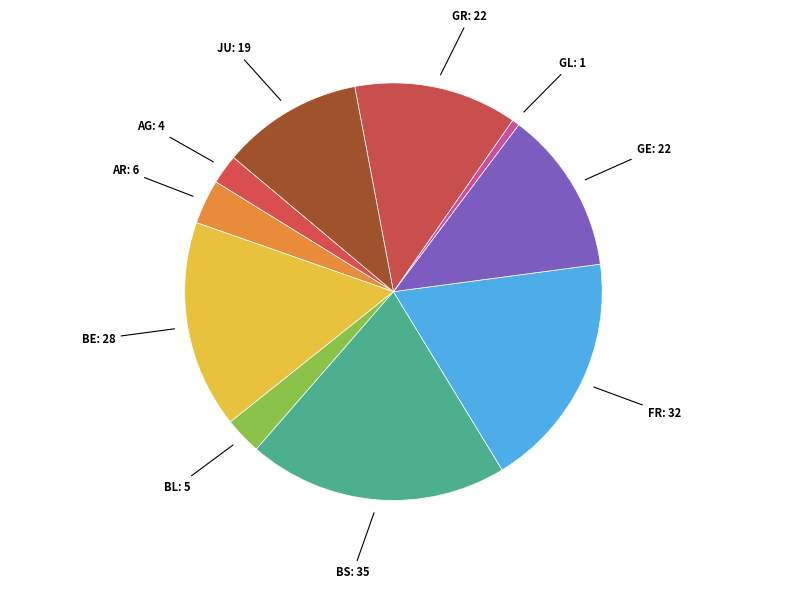

Is the sum of GL: 1 and GR: 22 greater than half?

No